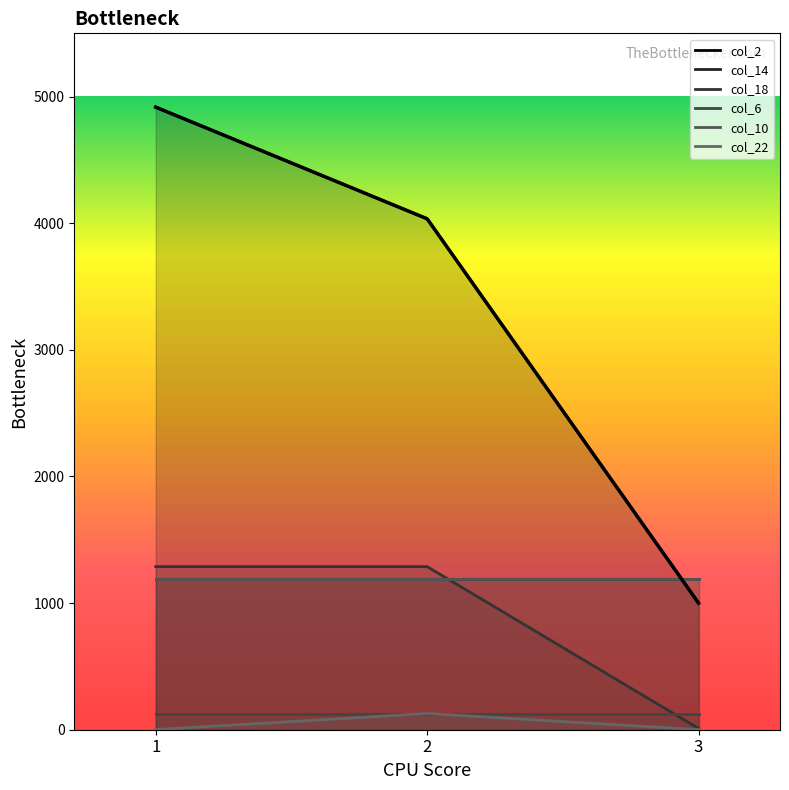

Which series has the largest total across all categories?

col_2